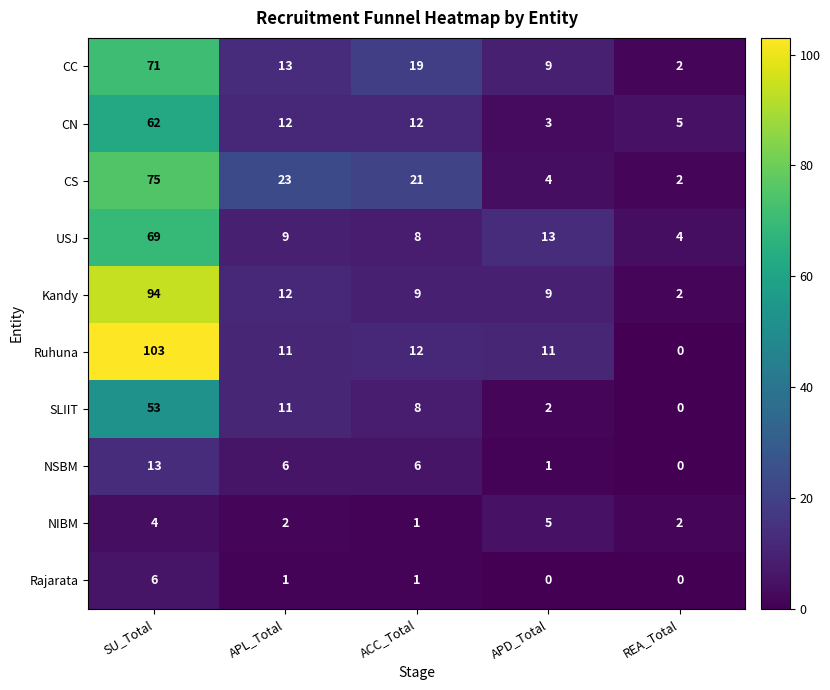

At which label does USJ reach its peak?

SU_Total